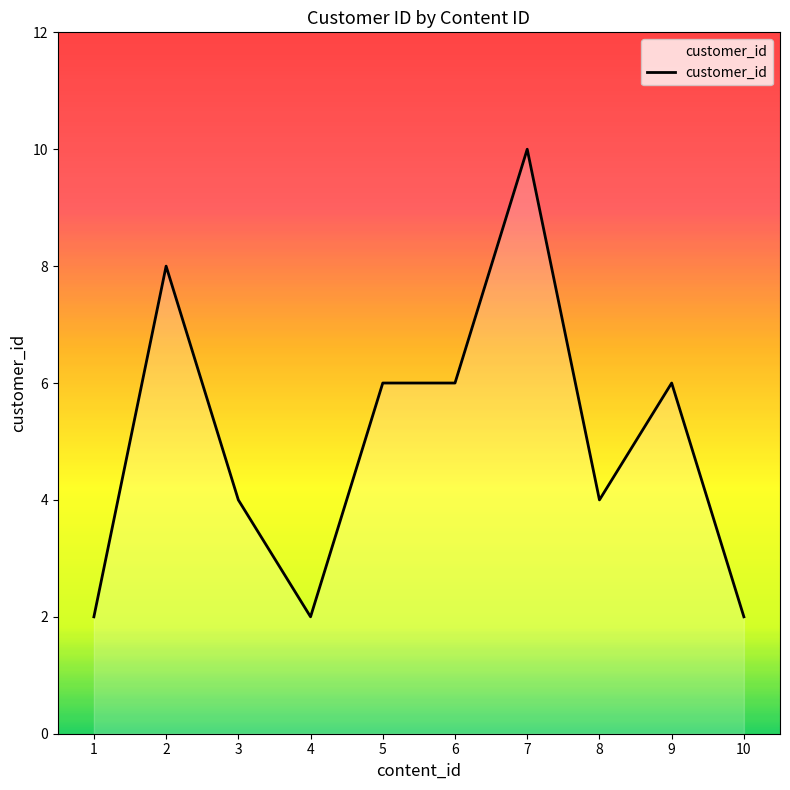

Is it true that the value at 3 is 4?

True